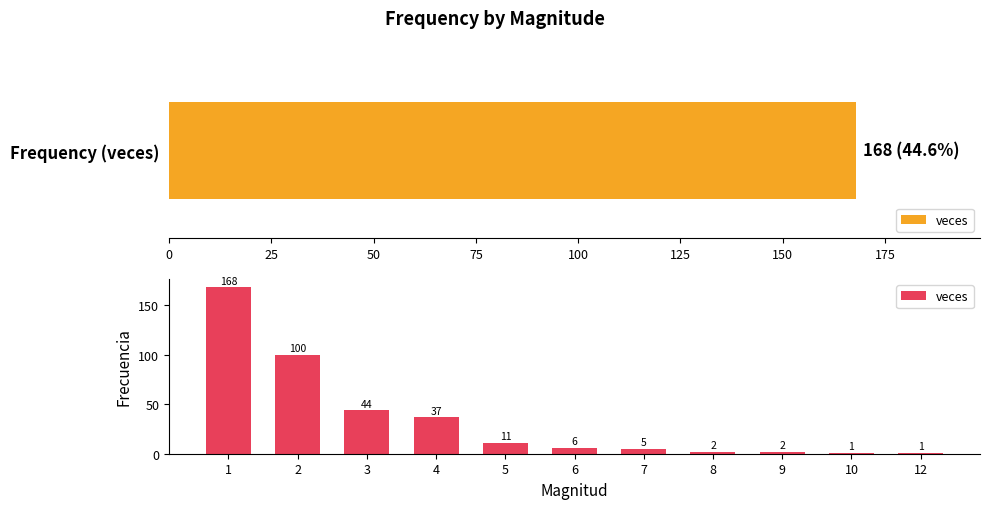

Between 3 and 2, which is larger?

2